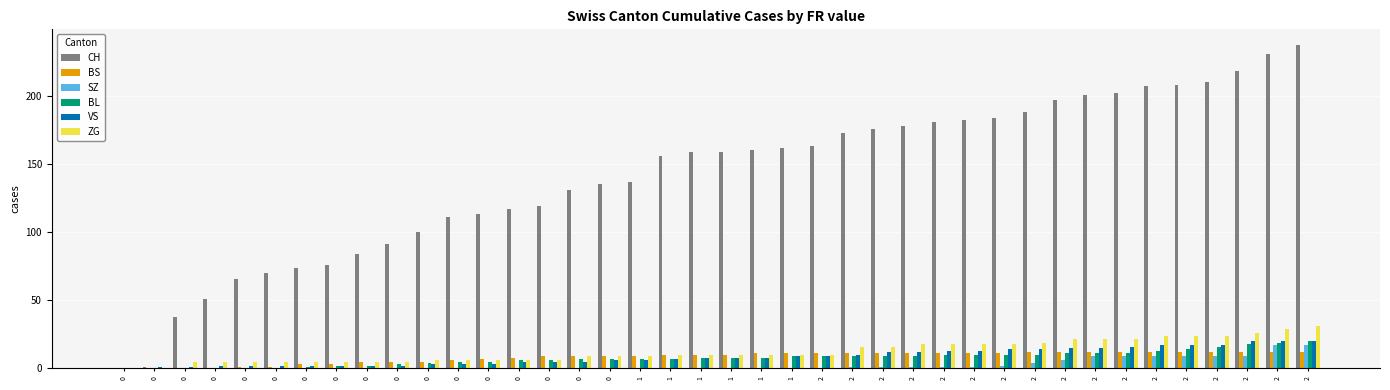

Are the bars horizontal?

No